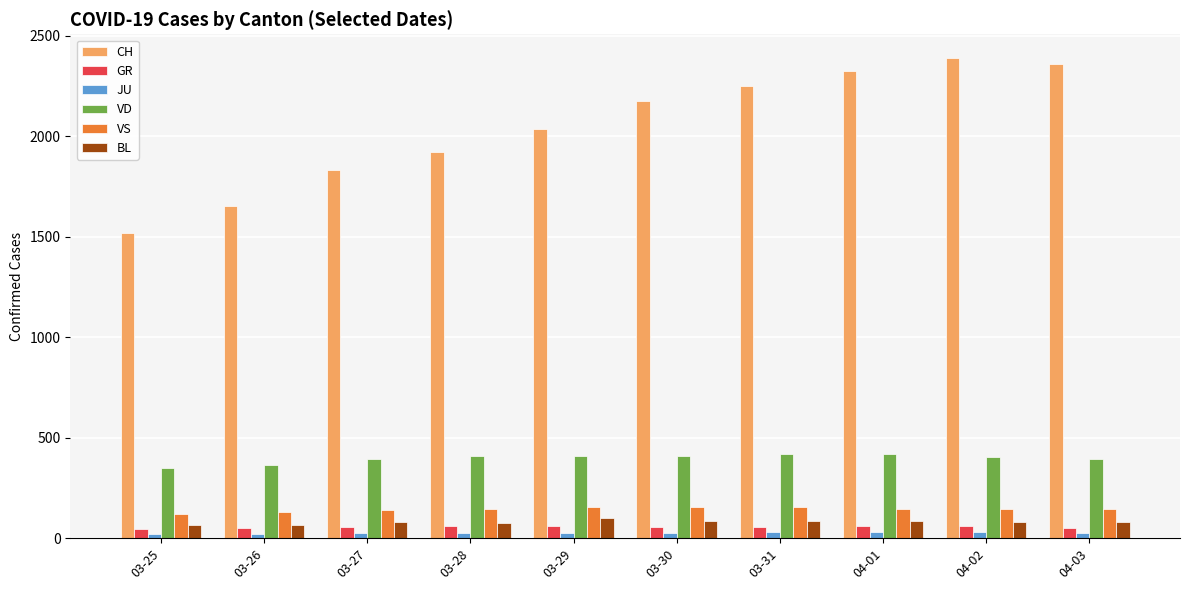

Is it true that JU equals 22 at 03-26?

True